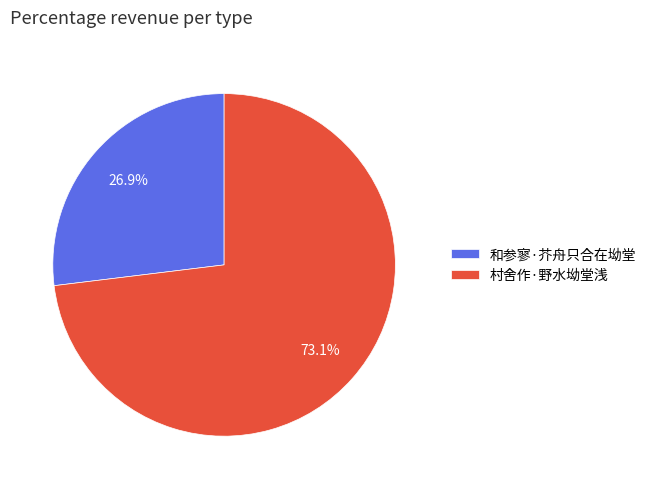

Rank the categories by value from lowest to highest.

和参寥·芥舟只合在坳堂, 村舍作·野水坳堂浅